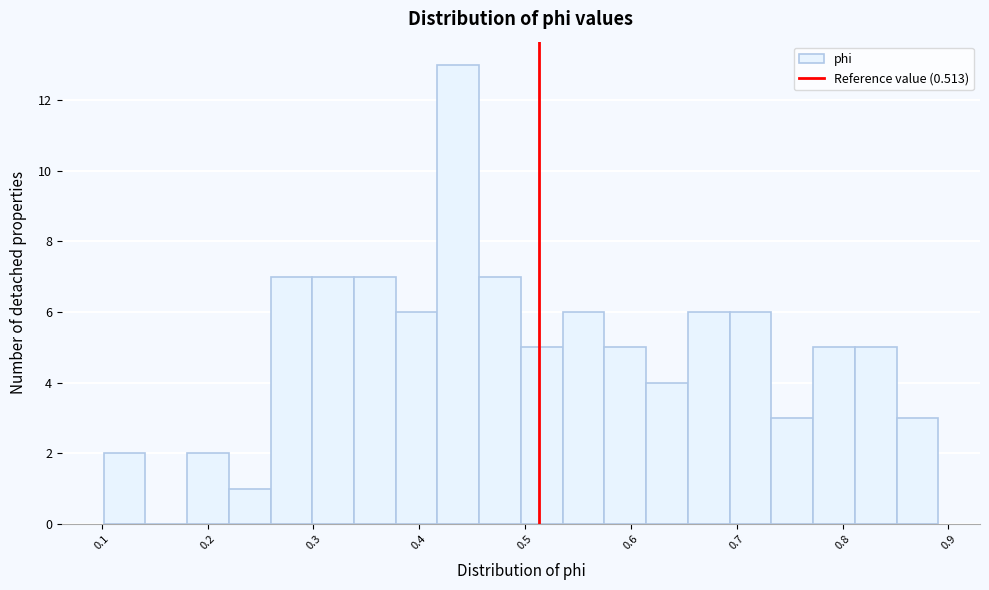

Read against the x-axis, roughly where is the centre of the tallest bar?

0.44